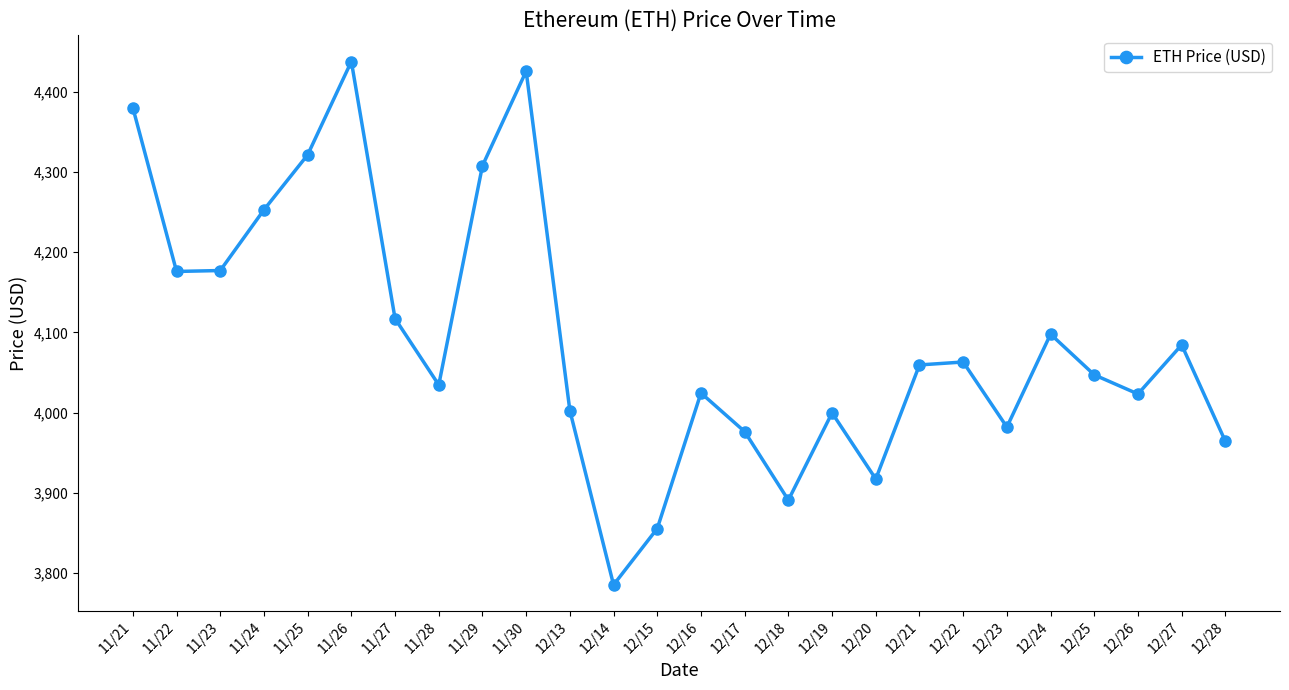

How many interior local valleys (lower than both neighbors) does the data have?

7